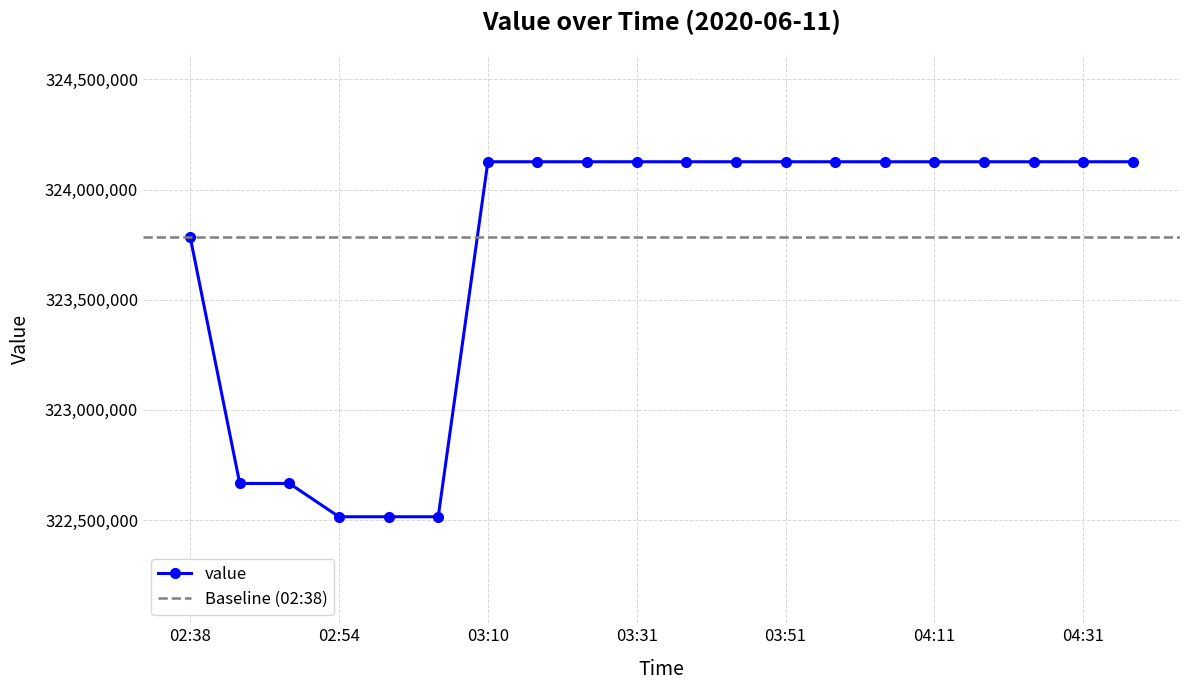

How many values are between 323786153 and 324126134?

15